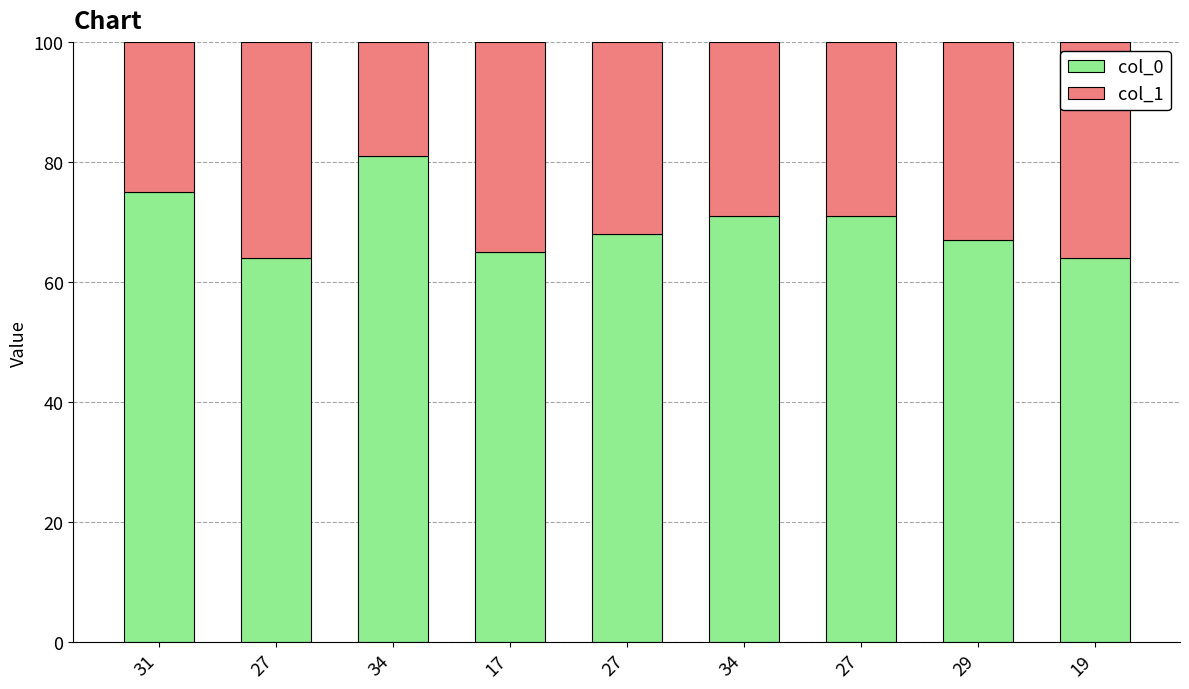

Which series has the largest total across all categories?

col_0